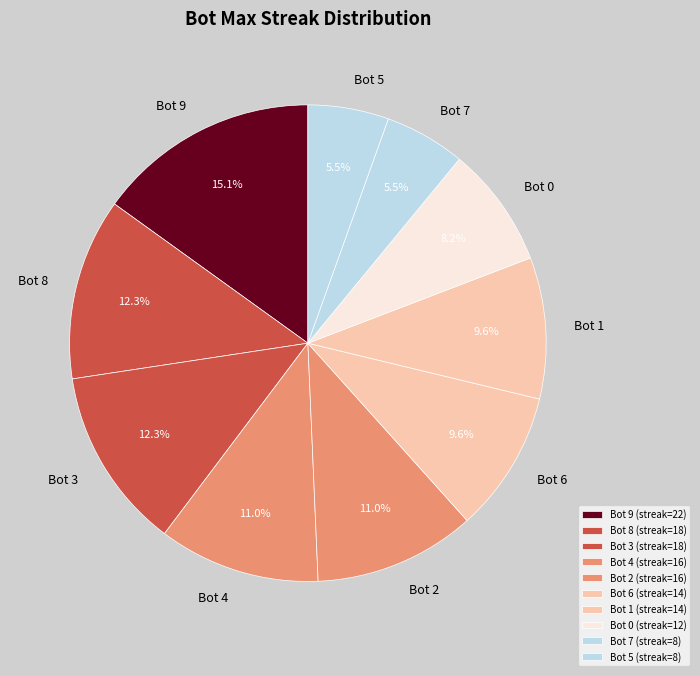

What percentage is the Bot 7 slice, to the nearest percent?

5%